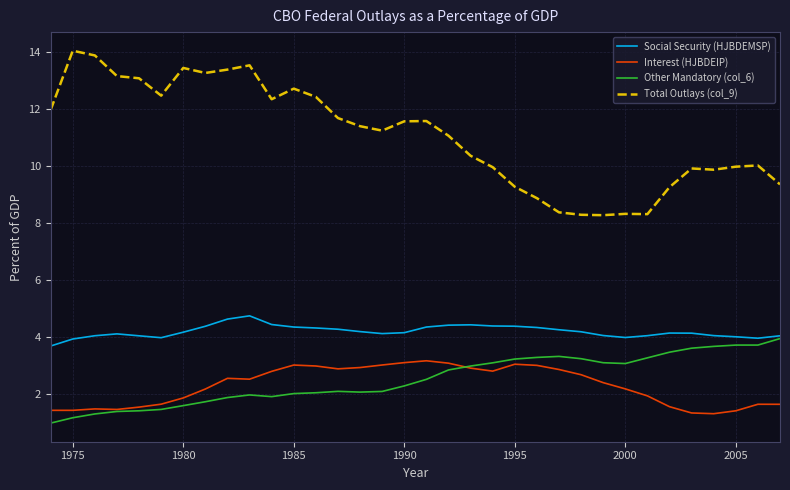

What is the highest value of the Interest (HJBDEIP) series?

3.2